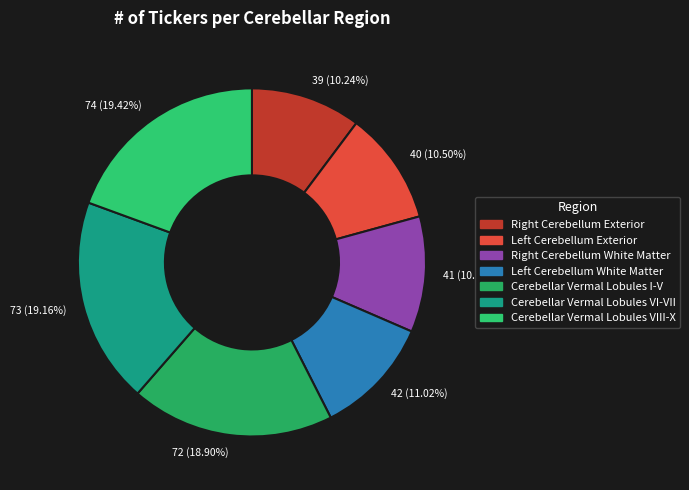

How many slices are in this pie chart?

7